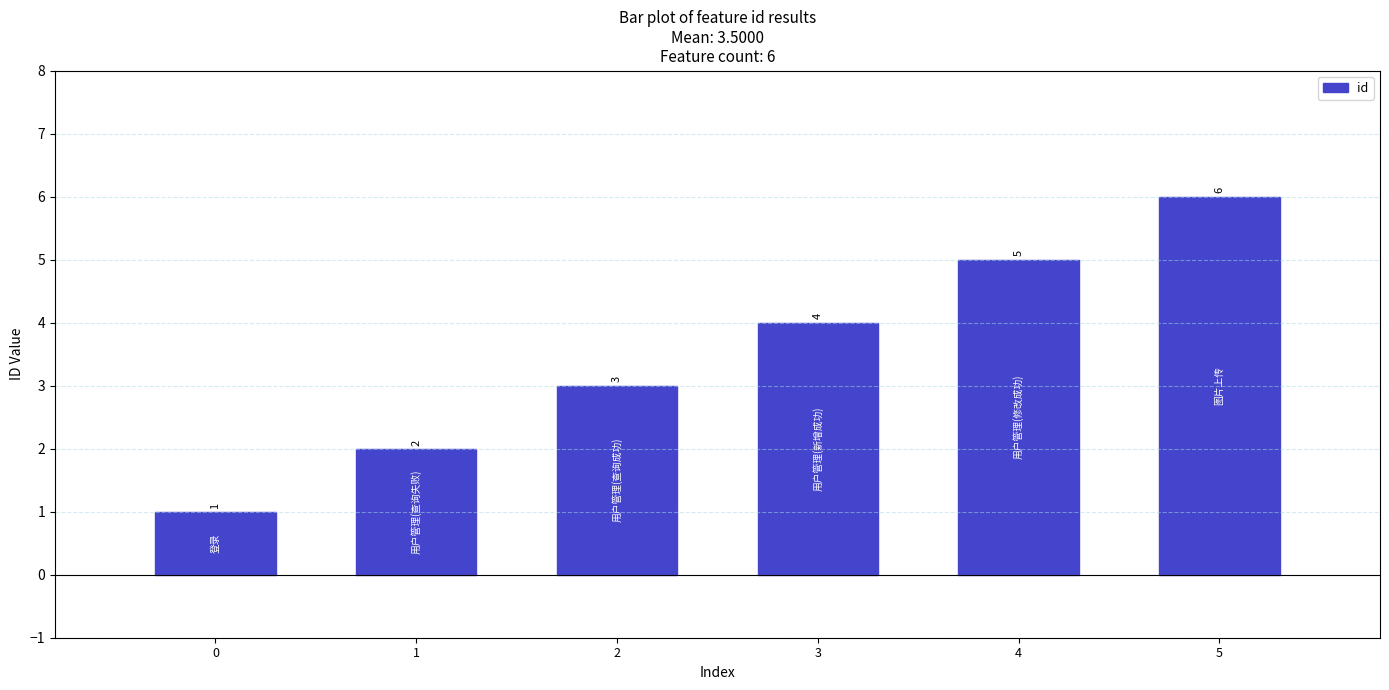

Rank the categories by value from lowest to highest.

0, 1, 2, 3, 4, 5